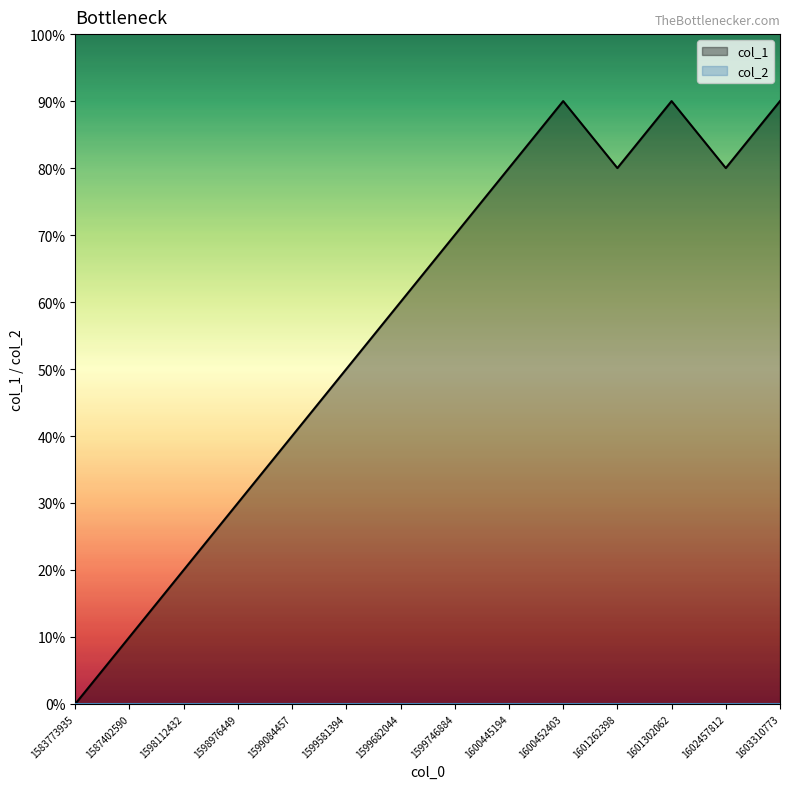

What is the greatest value displayed?

9